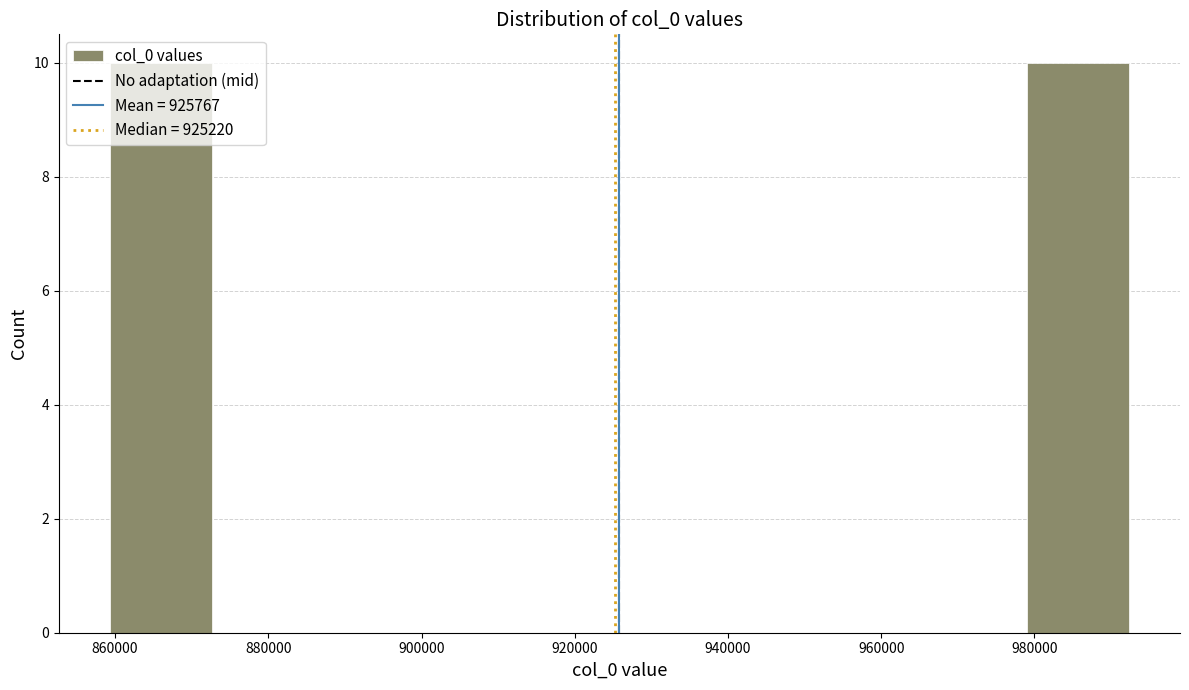

What is the height of the bar covering 980000 to 992000 on the x-axis? Neither the bar edges nor the heights are printed on the chart, so give them approximately, as read against the axes.

10